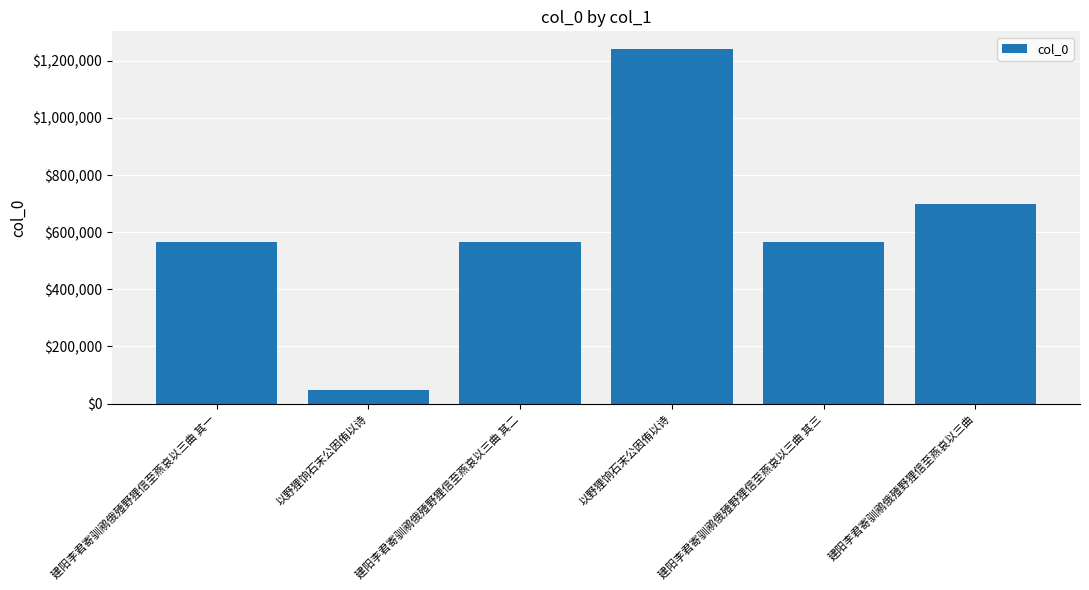

Where does the data first go above 566937?

以野狸饷石末公因侑以诗